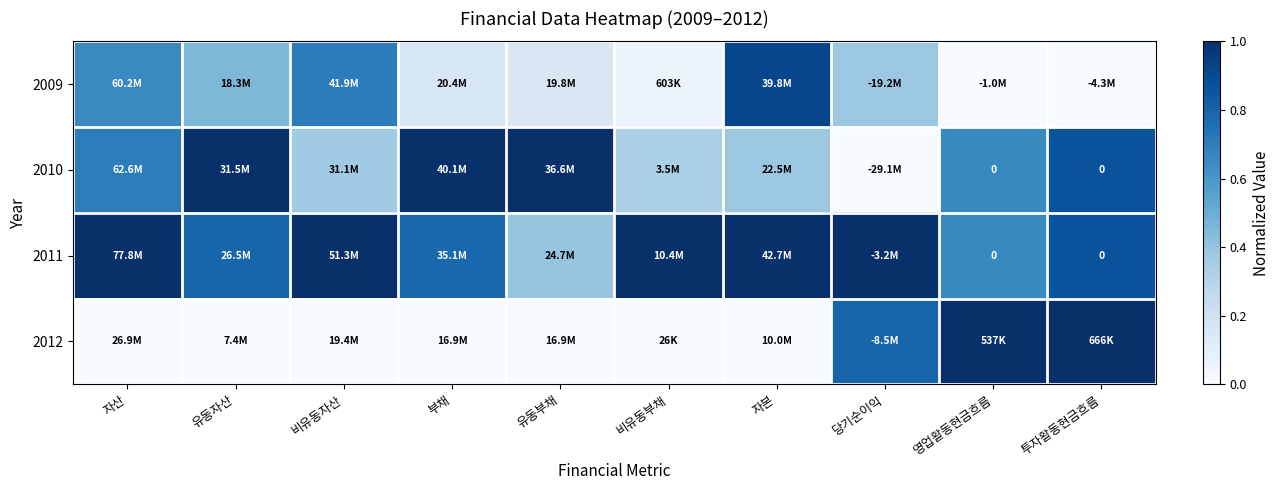

At which label does 2012 reach its peak?

영업활동현금흐름